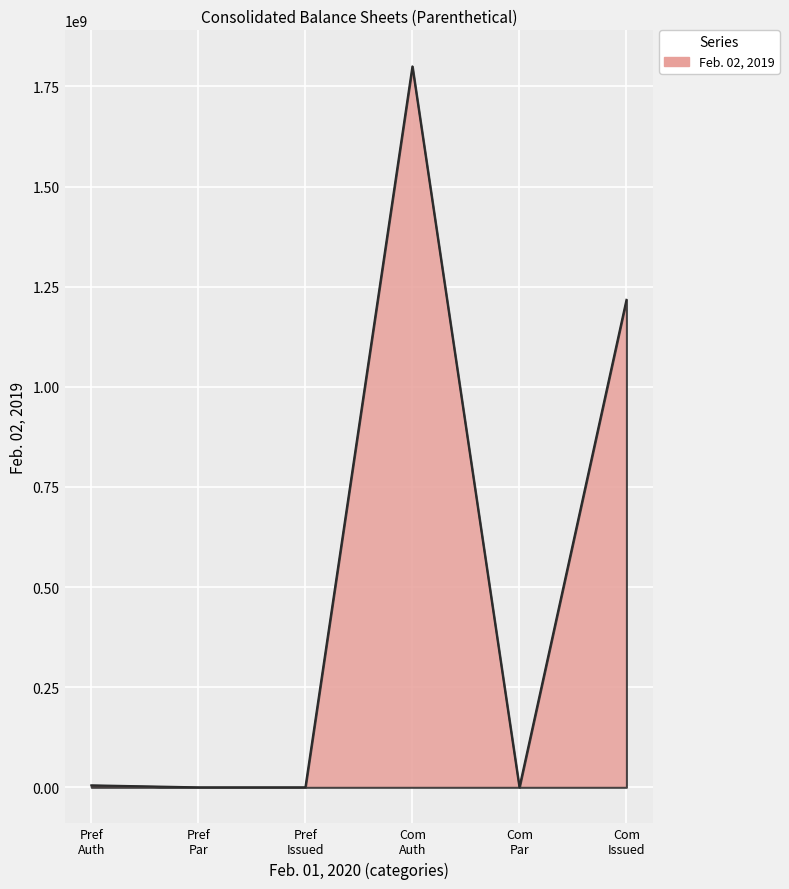

How many categories are shown in the chart?

6